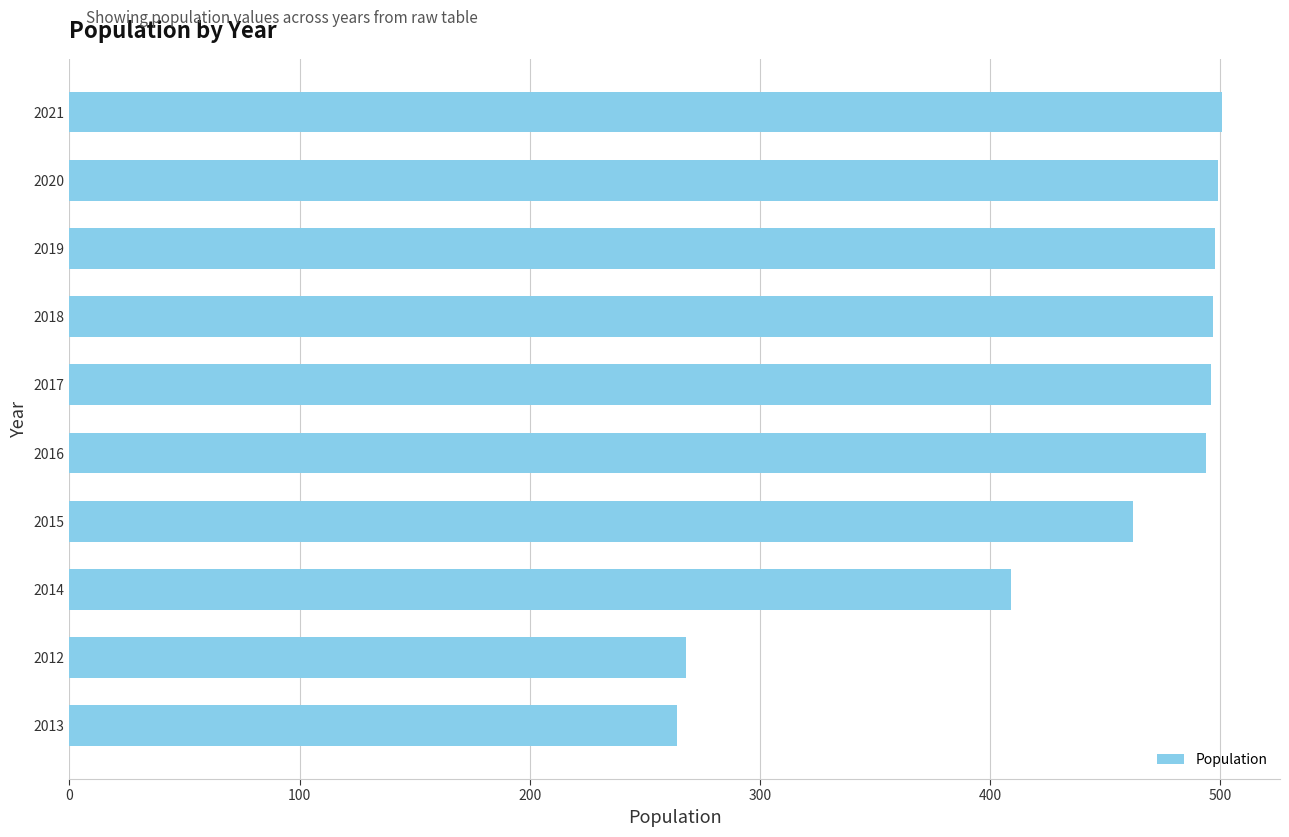

What is the maximum value shown in the chart?

501